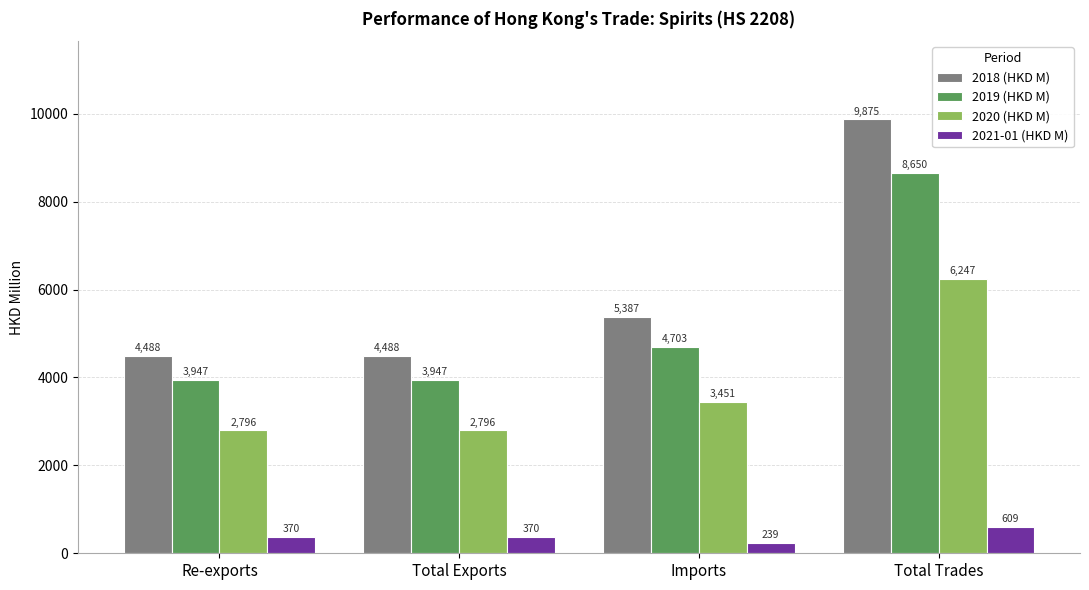

Is it true that 2018 (HKD M) equals 9875.0 at Total Trades?

True